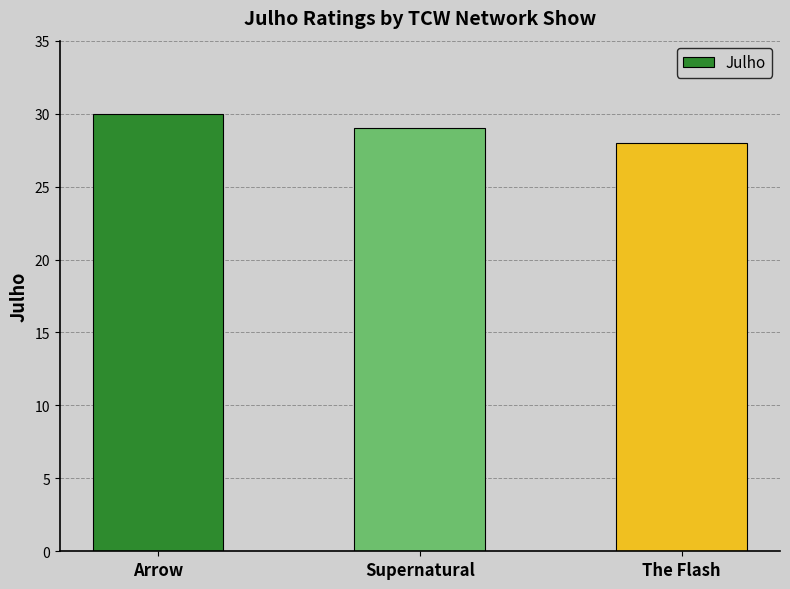

The value at The Flash is 28. True or false?

True